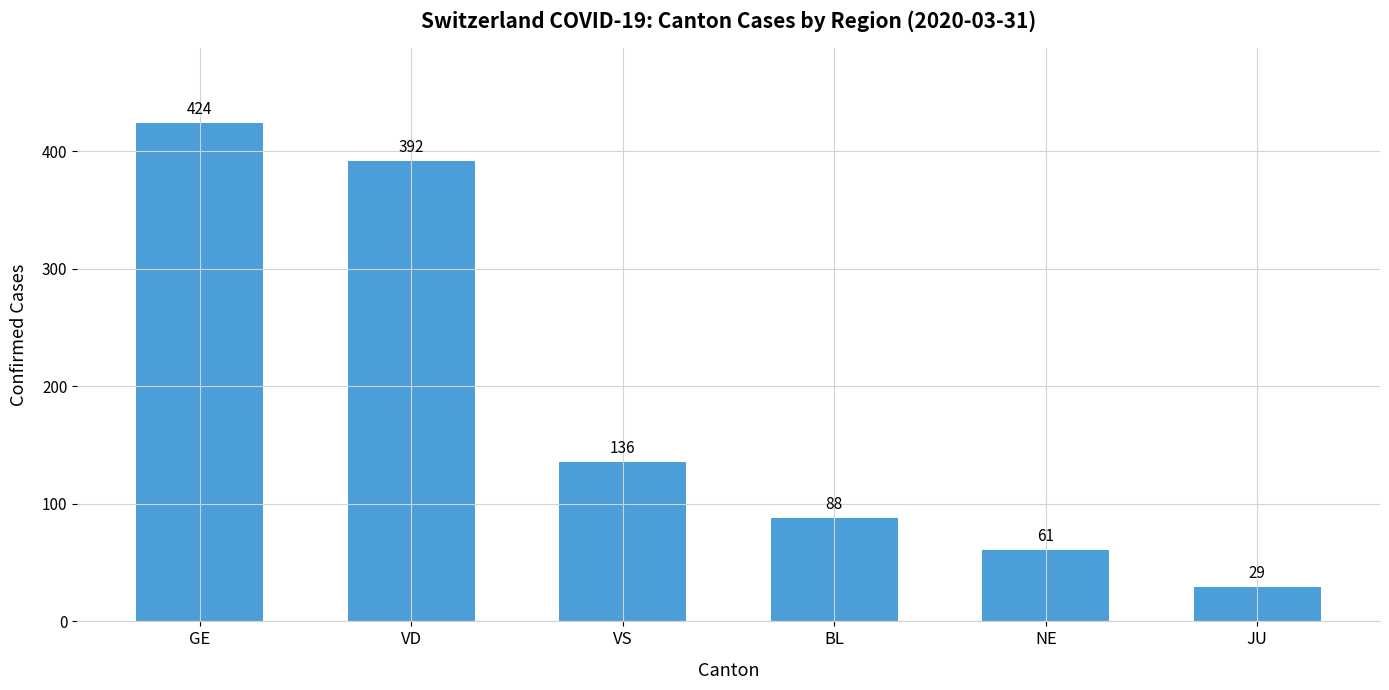

Which label corresponds to the smallest value in the chart?

JU